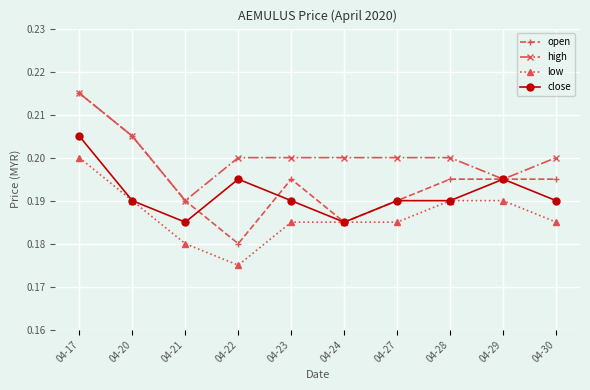

List the series in order of their overall mean, highest first.

high, open, close, low